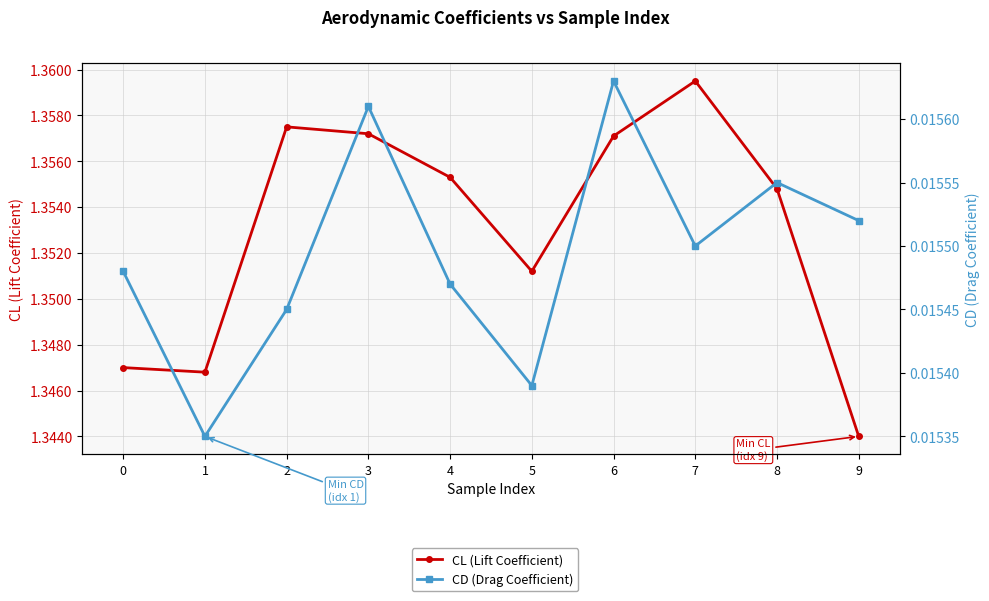

Rank the series by their average value, from lowest to highest.

CD (Drag Coefficient), CL (Lift Coefficient)